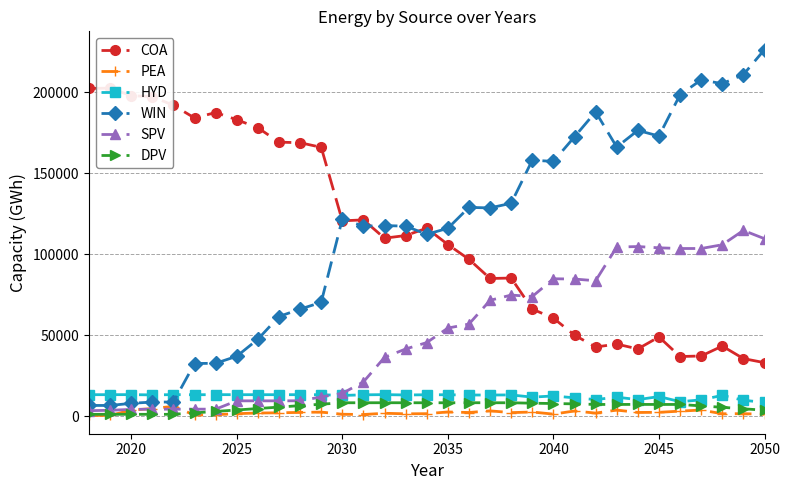

What is the sum of all PEA values?

69850.5